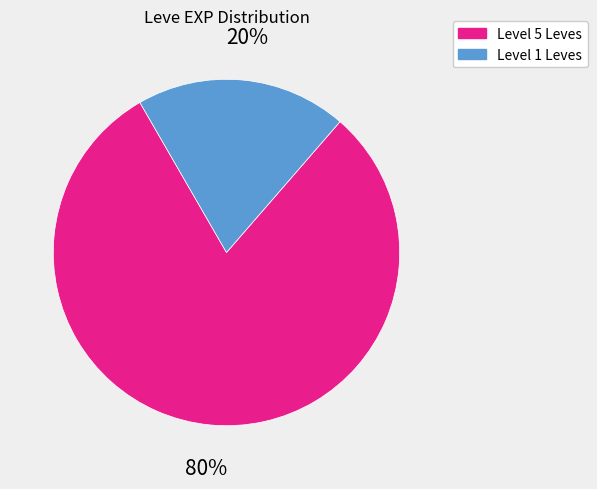

Which slice is the smallest?

Level 1 Leves